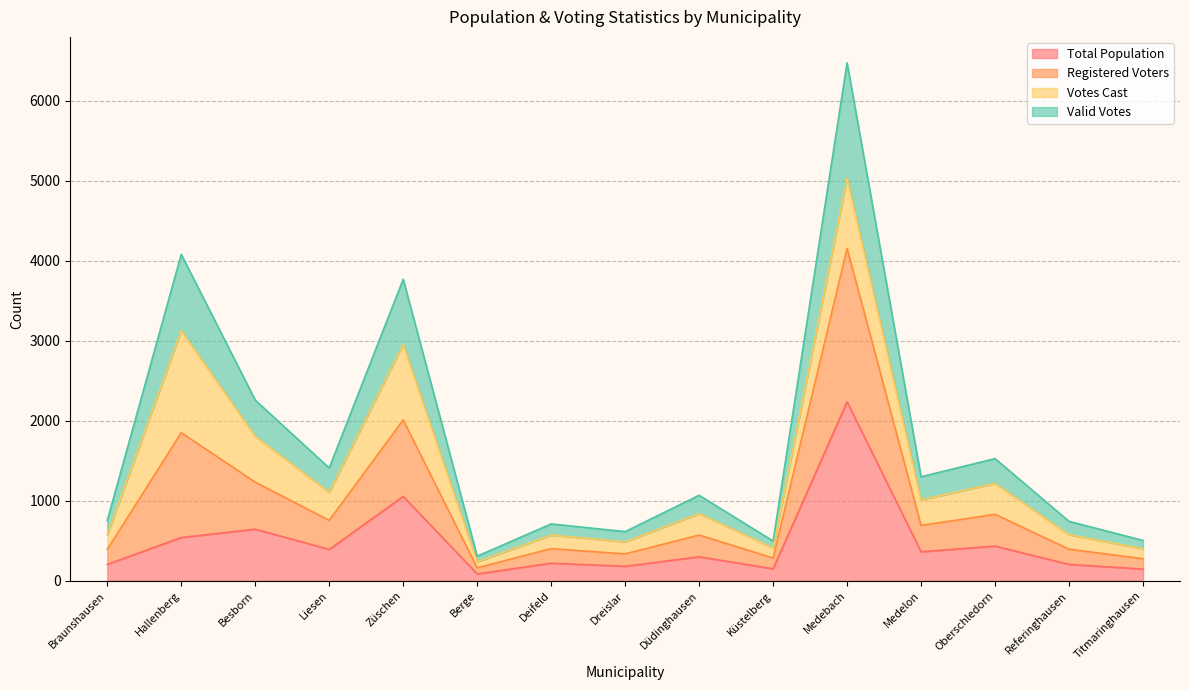

Read the Total Population value at Referinghausen.

205